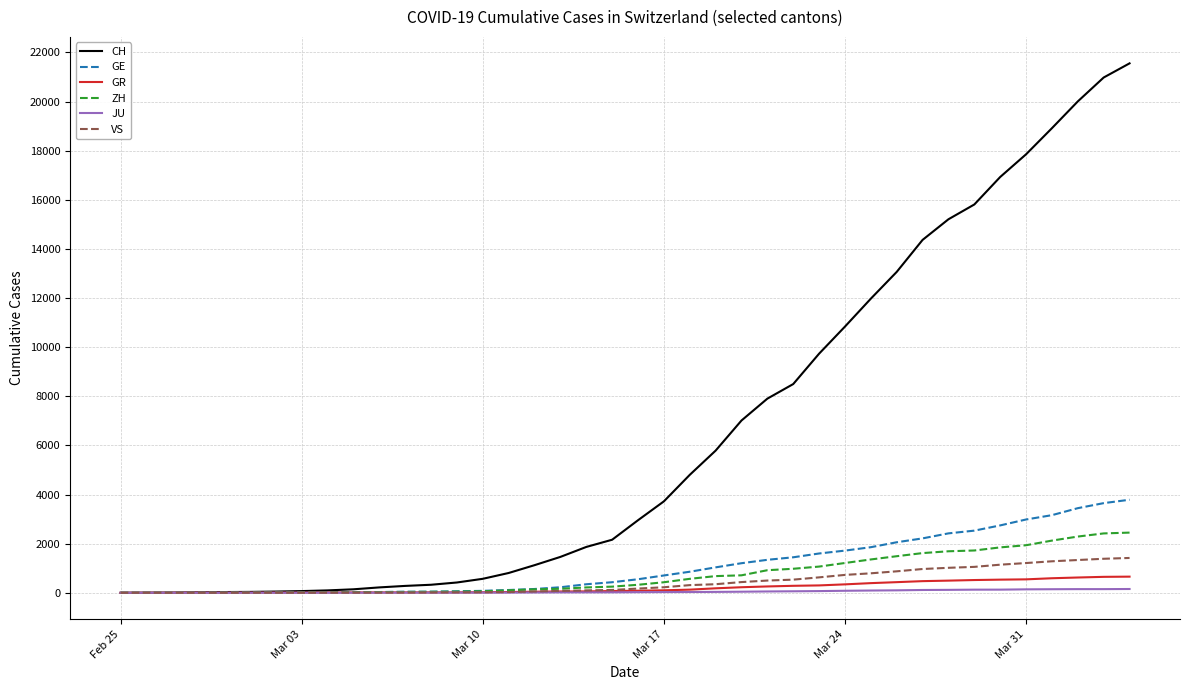

Which series has the largest total across all categories?

CH